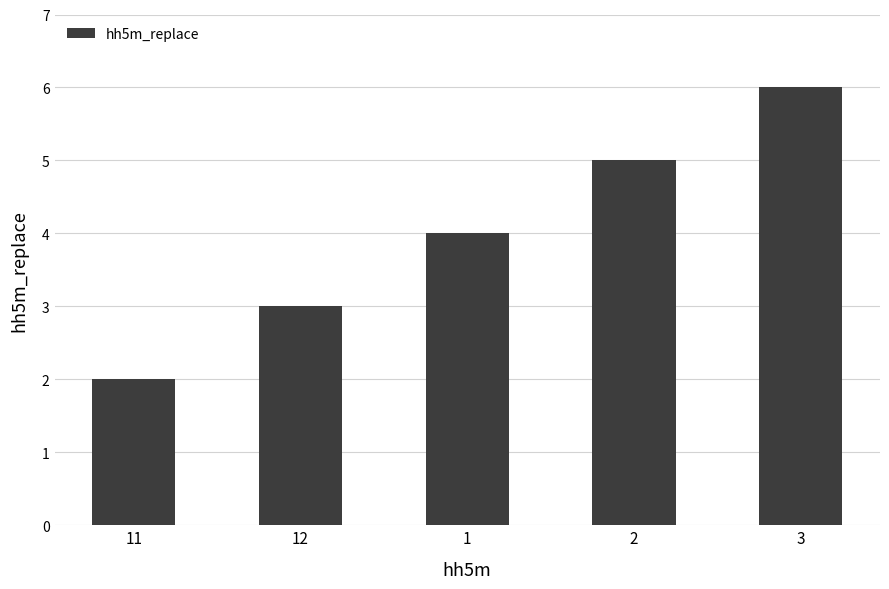

What is the label of the 3rd bar from the right?

1